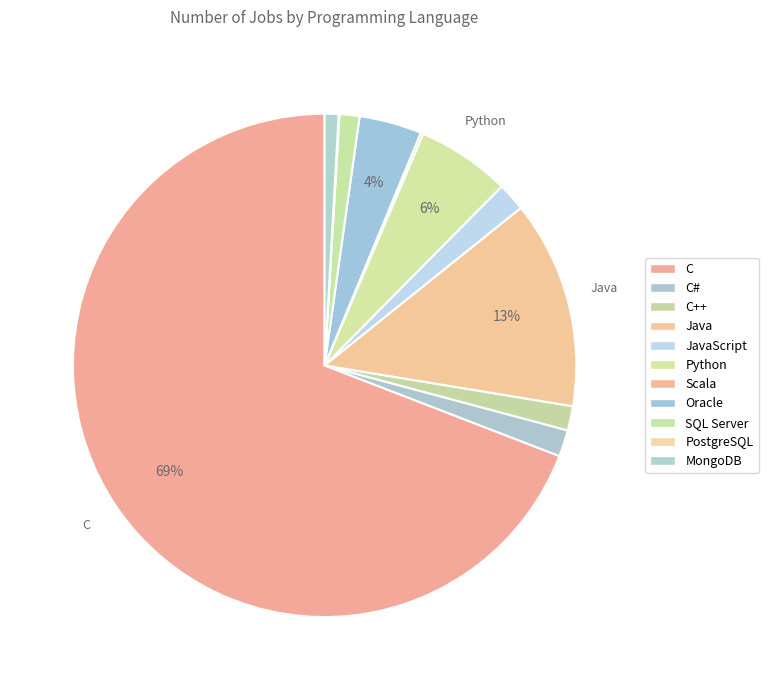

Is the sum of Scala and SQL Server greater than half?

No